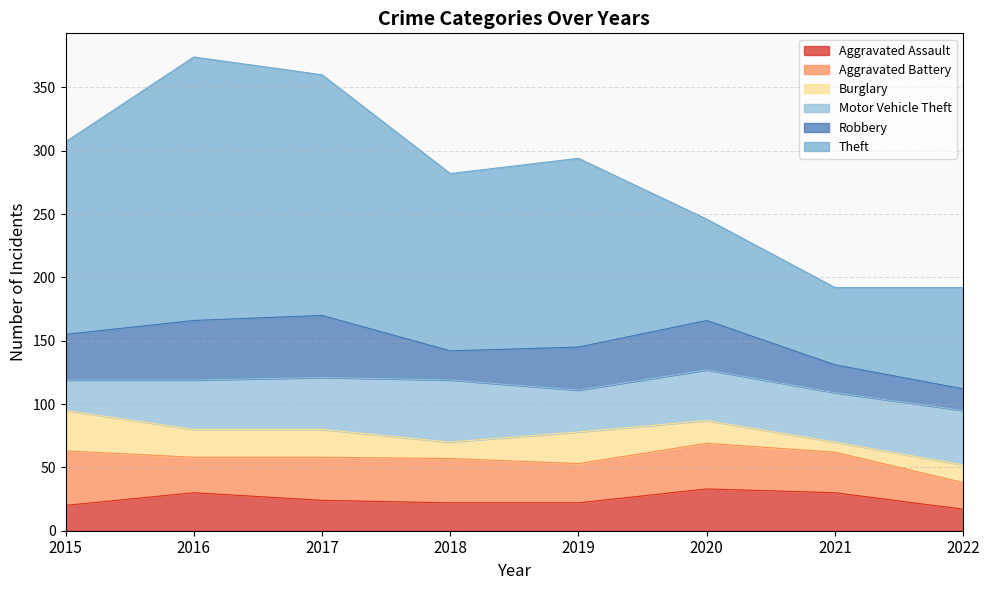

At which category does Aggravated Assault reach its first local peak?

2016